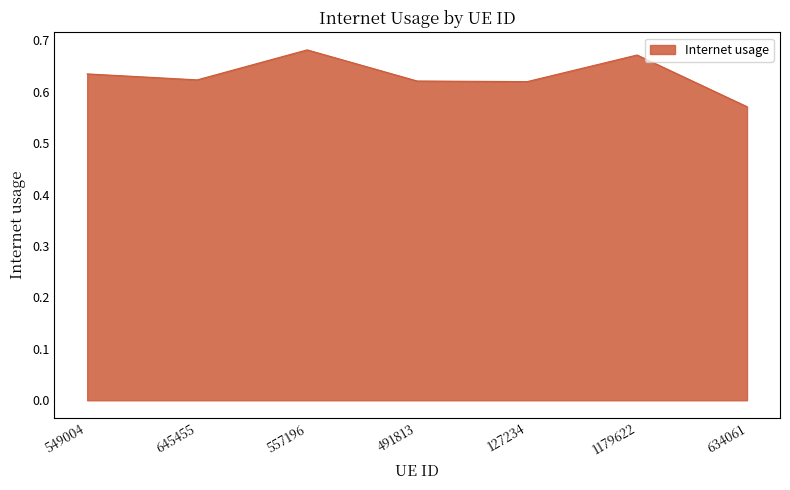

True or false: the data shows 0.4 at 645455.

False